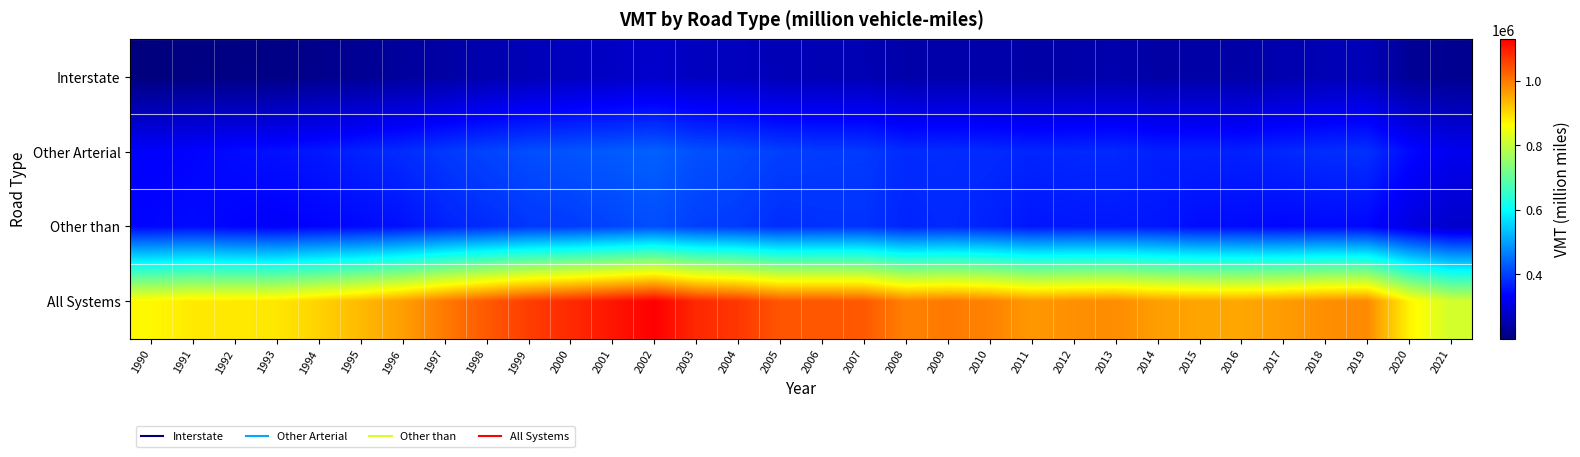

Reading right to left, list all the values displayed in this chart.

Interstate: 2021=218734.0	2020=226588.0	2019=261512.0	2018=257240.0	2017=252173.0	2016=243392.0	2015=242506.0	2014=240894.0	2013=248088.0	2012=245155.0	2011=242158.0	2010=246737.0	2009=246355.0	2008=244841.0	2007=256438.0	2006=257913.0	2005=258790.0	2004=266996.0	2003=269945.0	2002=279962.0	2001=274024.0	2000=268180.0	1999=260205.0	1998=251061.0	1997=240121.2	1996=232565.0	1995=223382.3	1994=215567.9	1993=208307.9	1992=205555.5	1991=205010.2	1990=200173.0
Other Arterial: 2021=317625.0	2020=342887.0	2019=383597.0	2018=379531.0	2017=373503.0	2016=366587.0	2015=367943.0	2014=365974.0	2013=375509.0	2012=374598.0	2011=371282.0	2010=376708.0	2009=379127.0	2008=378124.0	2007=393465.0	2006=394499.0	2005=398932.0	2004=409937.0	2003=416597.0	2002=433805.0	2001=426945.0	2000=420599.0	1999=413328.0	1998=403583.0	1997=391481.8	1996=378846.6	1995=368594.1	1994=357328.7	1993=349567.7	1992=344062.2	1991=334754.4	1990=330866.0
Other than: 2021=280202.0	2020=305133.0	2019=338474.0	2018=342031.0	2017=338813.0	2016=343300.0	2015=345290.0	2014=355656.0	2013=357745.0	2012=357771.0	2011=355305.0	2010=368037.0	2009=375433.0	2008=369797.0	2007=385400.0	2006=384657.0	2005=380215.0	2004=393306.0	2003=398844.0	2002=414393.0	2001=404114.0	2000=394373.0	1999=390098.0	1998=378667.0	1997=368318.9	1996=350549.7	1995=341310.8	1994=335444.8	1993=328831.5	1992=334477.5	1991=343787.8	1990=337839.0
All Systems: 2021=816561.0	2020=874608.0	2019=983583.0	2018=978802.0	2017=964489.0	2016=953279.0	2015=955740.0	2014=962523.0	2013=981342.0	2012=977524.0	2011=968745.0	2010=991482.0	2009=1000916.0	2008=992762.0	2007=1035303.0	2006=1037069.0	2005=1037937.0	2004=1070239.0	2003=1085387.0	2002=1128160.0	2001=1105083.0	2000=1083152.0	1999=1063631.0	1998=1033311.0	1997=999921.9	1996=961961.4	1995=933287.2	1994=908341.4	1993=886707.1	1992=884095.1	1991=883552.5	1990=868878.0